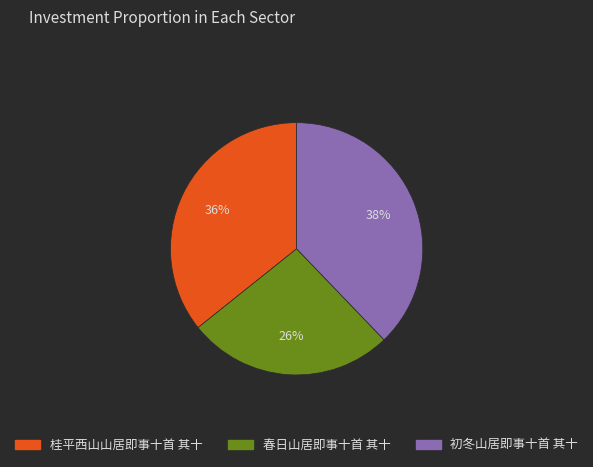

Which category has the biggest portion of the pie?

初冬山居即事十首 其十